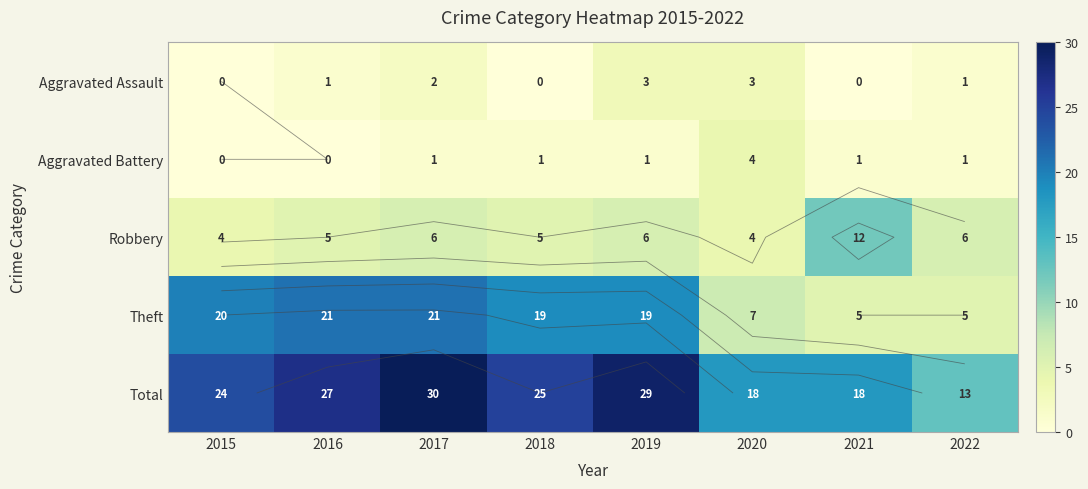

Which label corresponds to the largest value in the chart?

2017